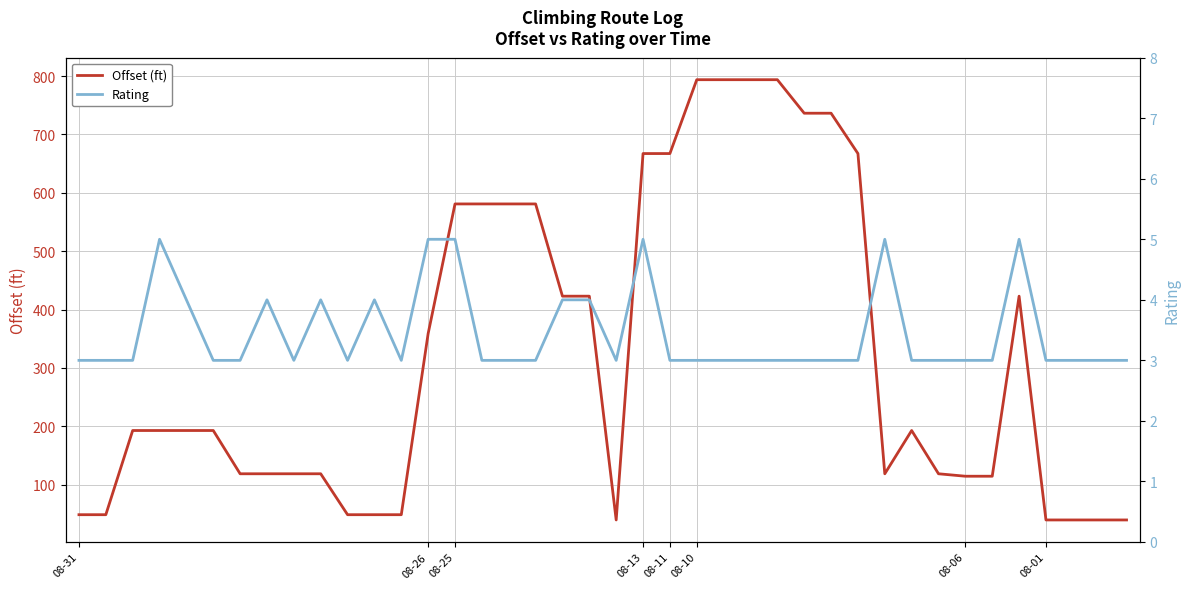

Which series changed the most between 08-06 and 29?

Offset (ft)